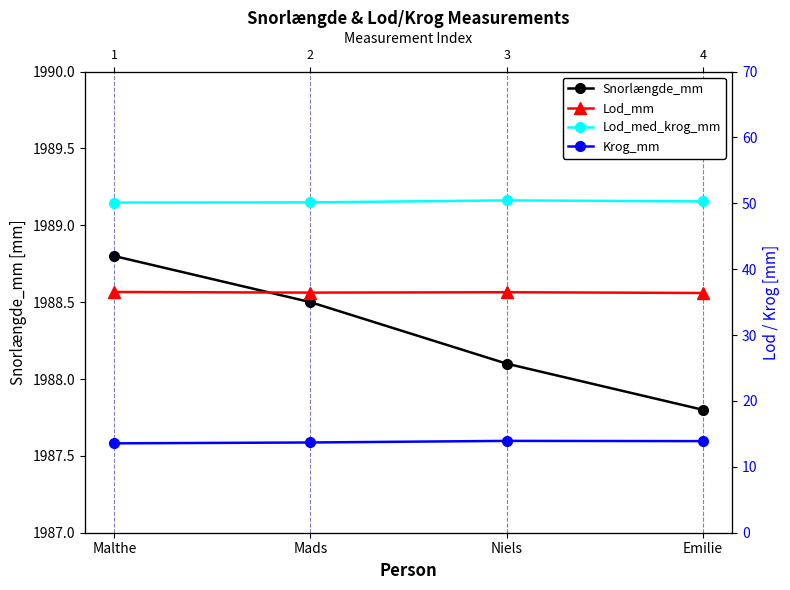

Reading right to left, extract all data points from this chart.

Snorlængde_mm: Emilie=1987.8	Niels=1988.1	Mads=1988.5	Malthe=1988.8
Lod_mm: Emilie=36.4	Niels=36.5	Mads=36.5	Malthe=36.5
Lod_med_krog_mm: Emilie=50.3	Niels=50.5	Mads=50.1	Malthe=50.1
Krog_mm: Emilie=13.9	Niels=13.9	Mads=13.7	Malthe=13.6